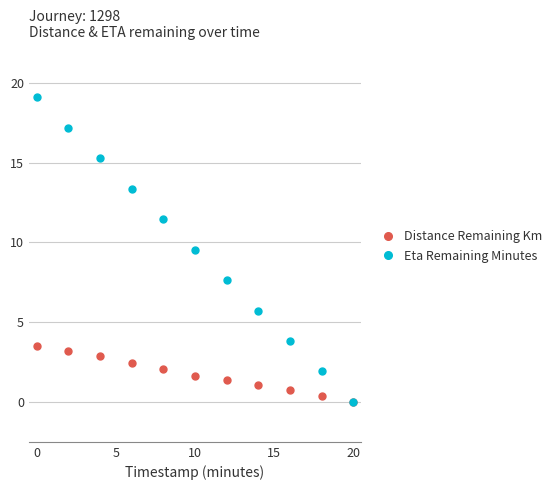

What is the difference between the second highest and second lowest values in the Eta Remaining Minutes series?

15.3